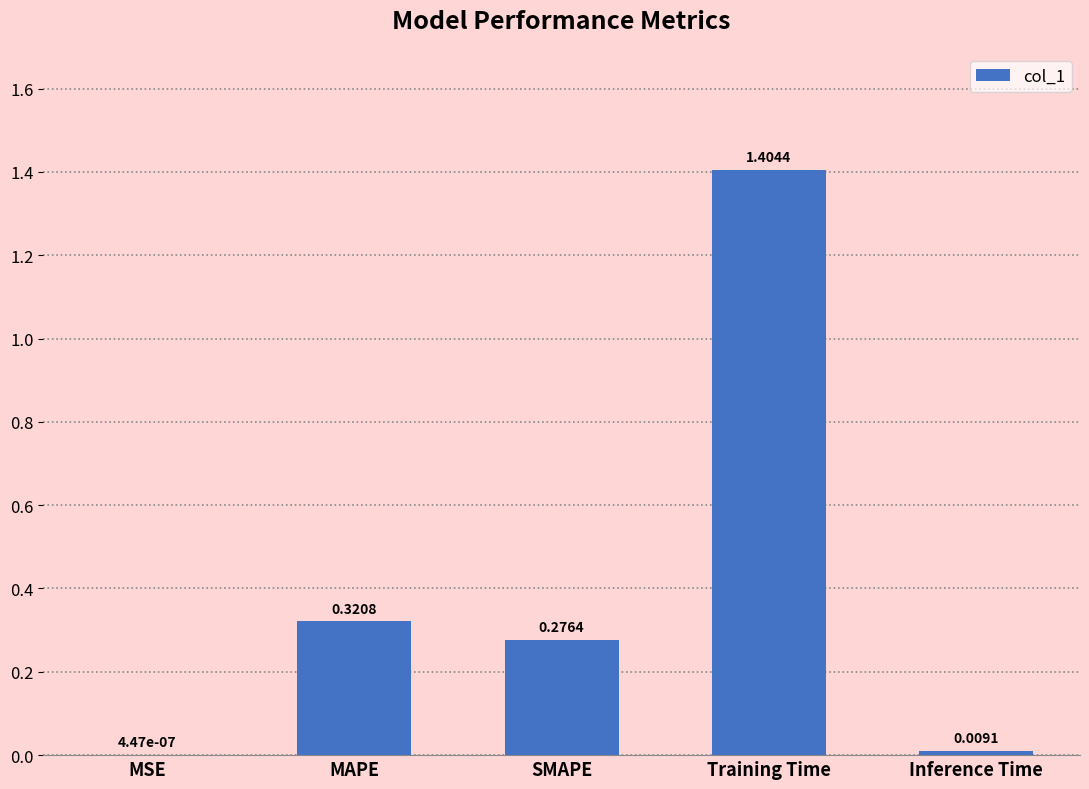

Where is the data nearest to the value 0?

MSE